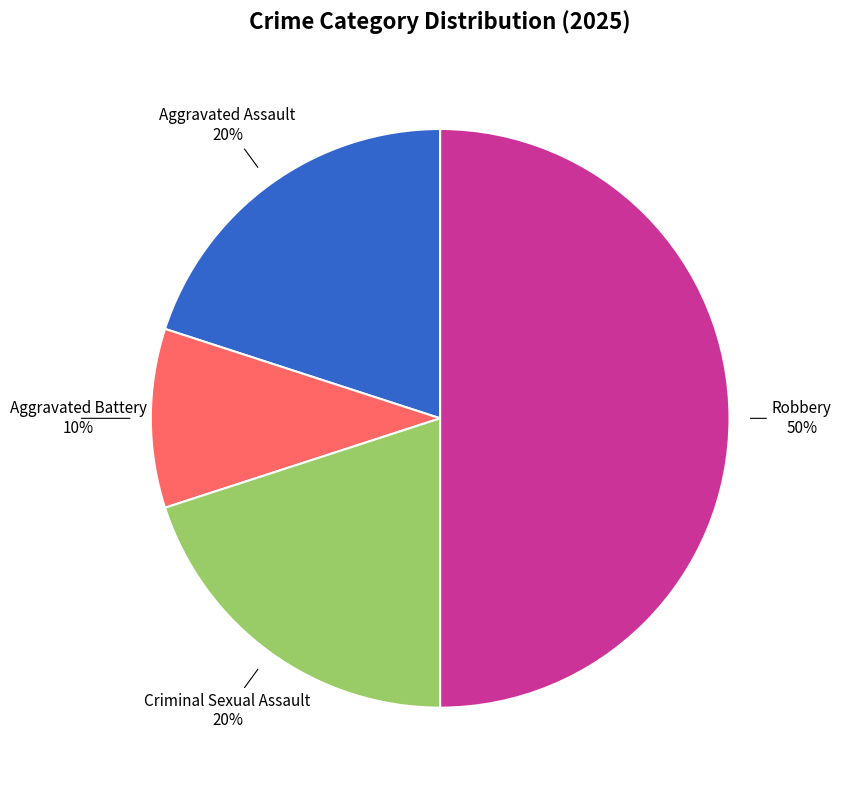

To the nearest percent, what is the difference between the largest and smallest slice percentages?

40%